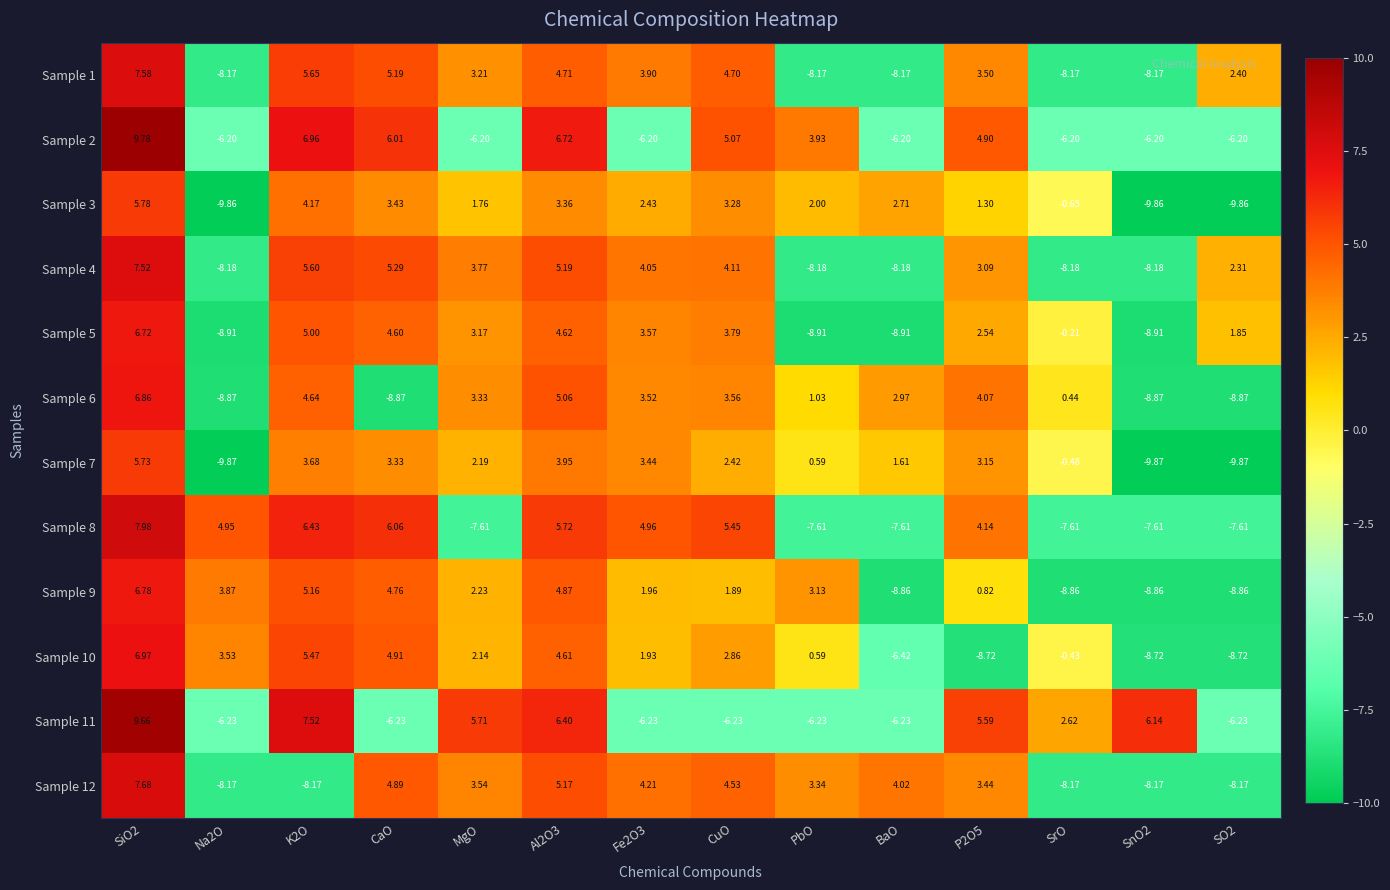

At how many categories does at least one series exceed 4?

11